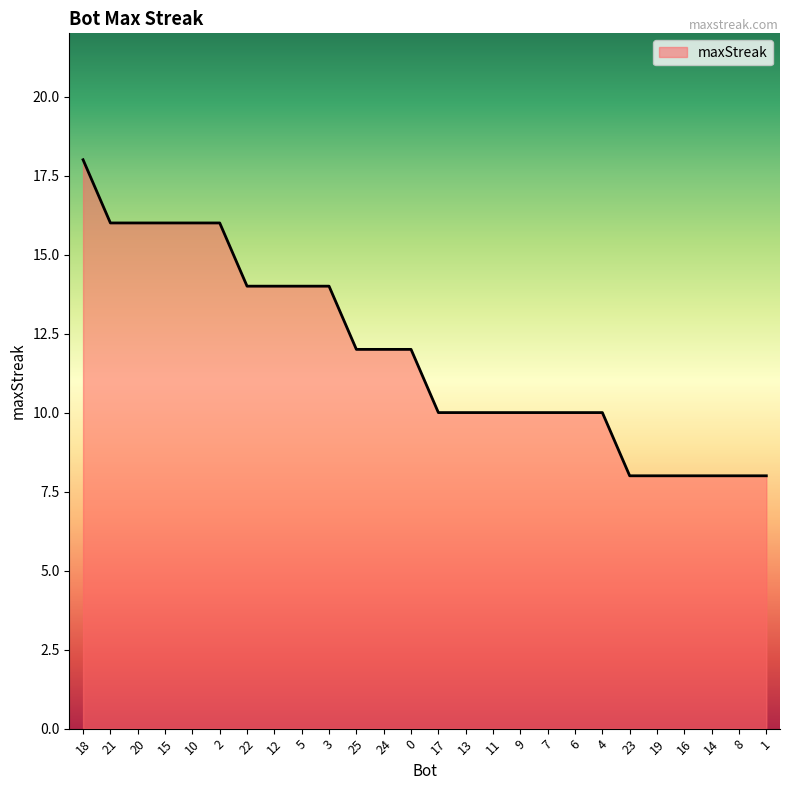

Approximately how many times larger is the value at 8 compared to 1?

1.0